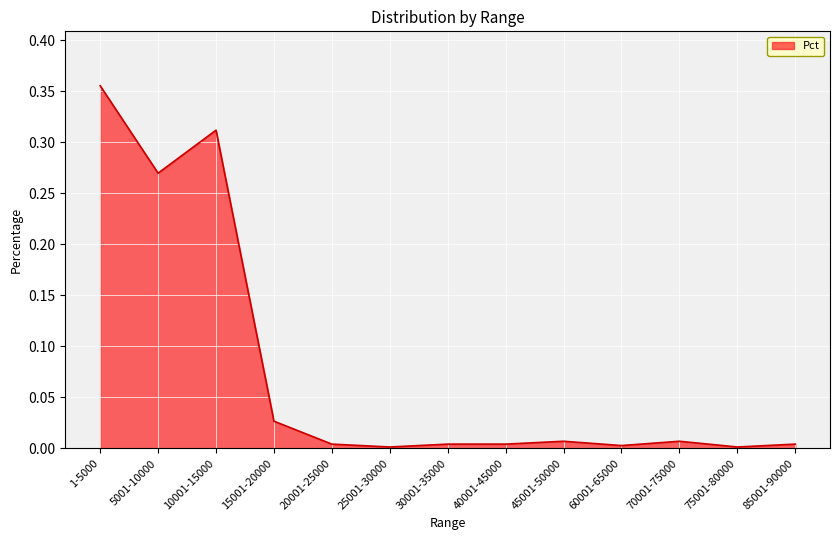

True or false: the data shows 0.0 at 70001-75000.

True